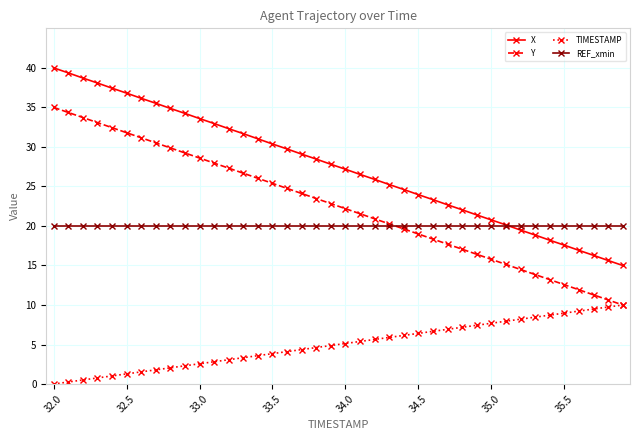

How many categories are shown in the chart?

40